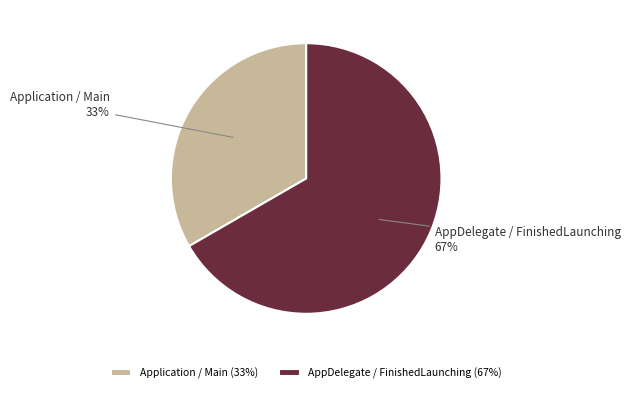

What is the ratio of the value at Application / Main to the value at AppDelegate / FinishedLaunching?

0.5